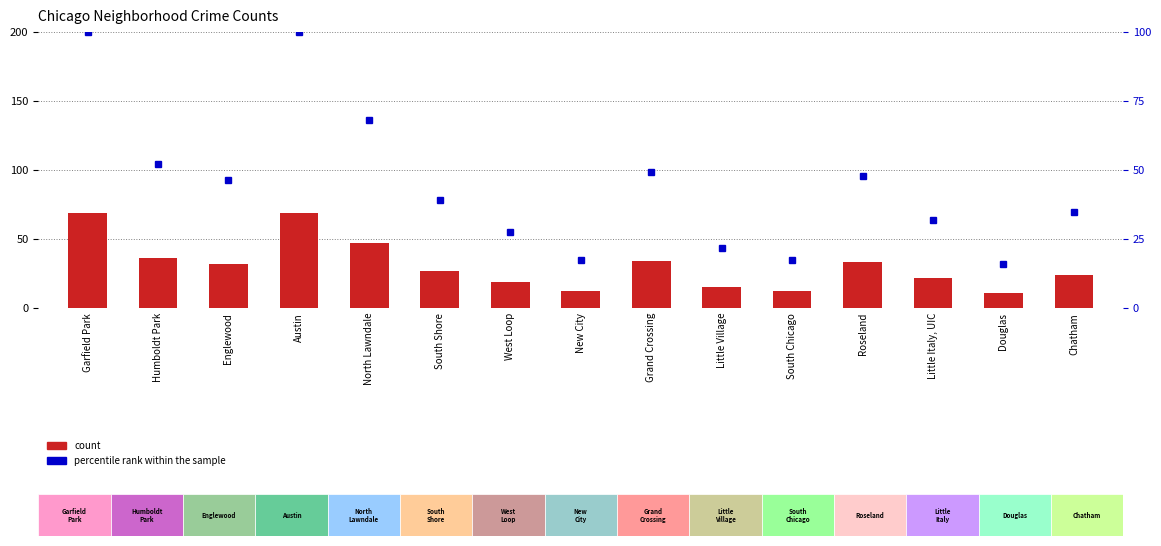

Which has a higher value, New City or Douglas?

New City